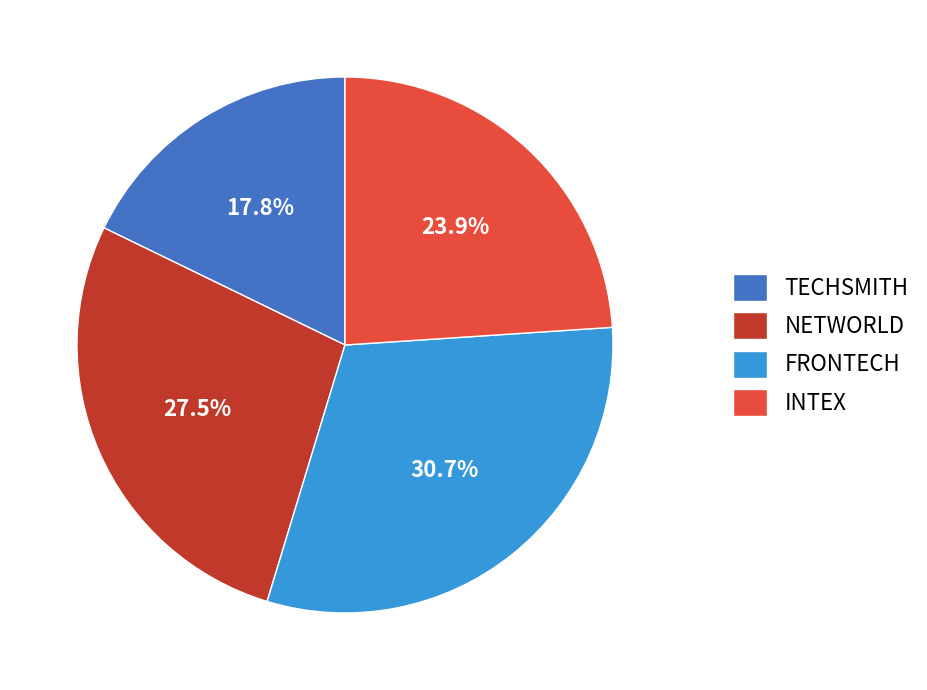

To the nearest percent, what is the difference between the NETWORLD and INTEX slice percentages?

4%